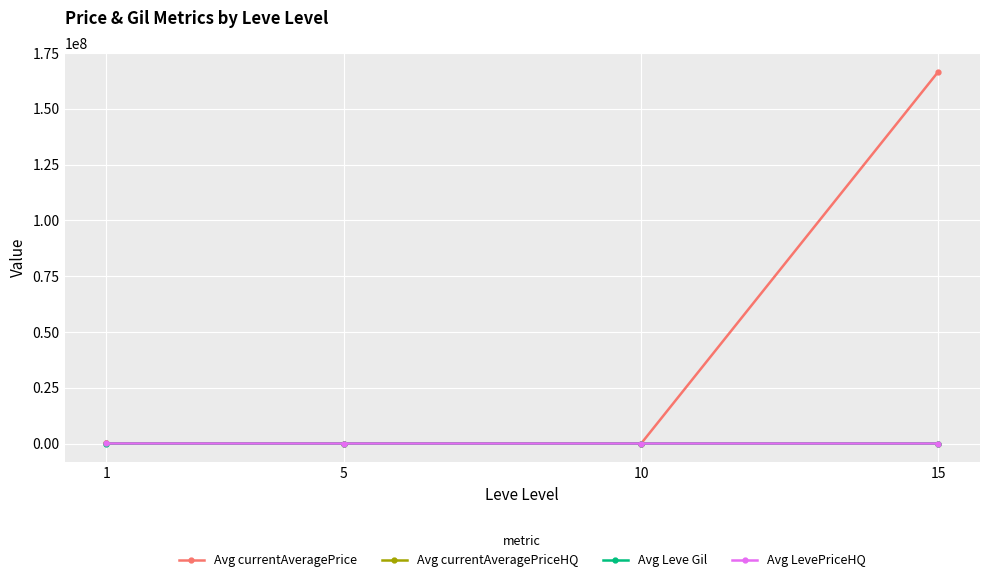

How many data points in Avg currentAveragePrice are less than 16338?

2